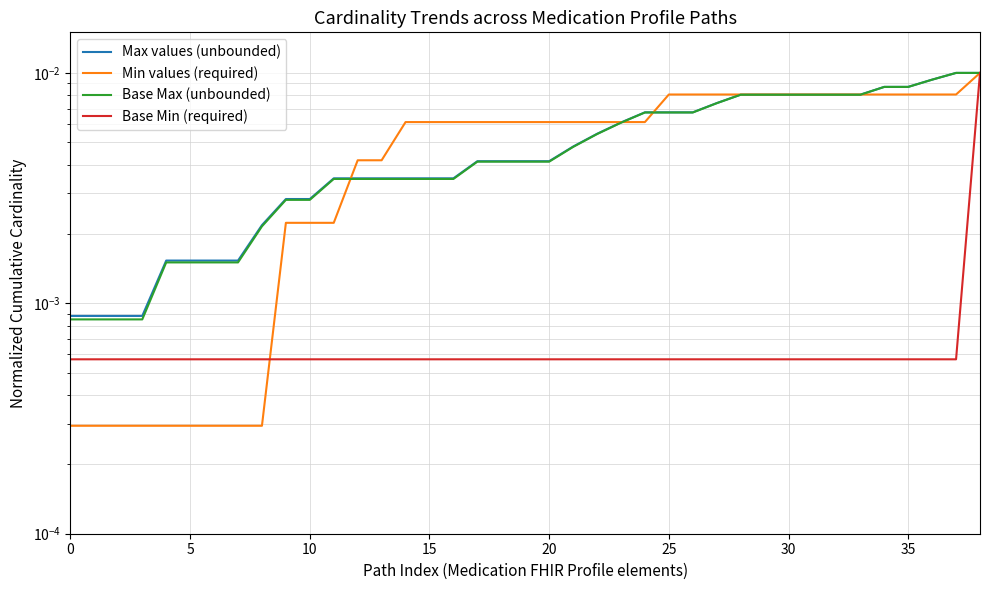

True or false: Base Min (required) has more than 0 points higher than both neighbors.

False